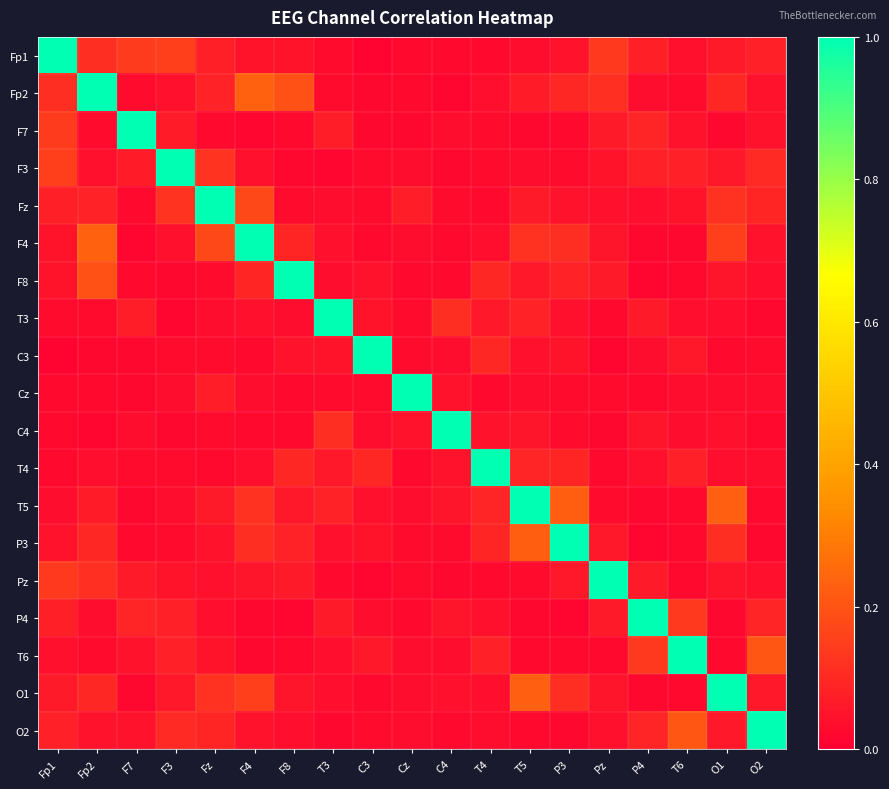

What is the maximum value shown in the chart?

1.0